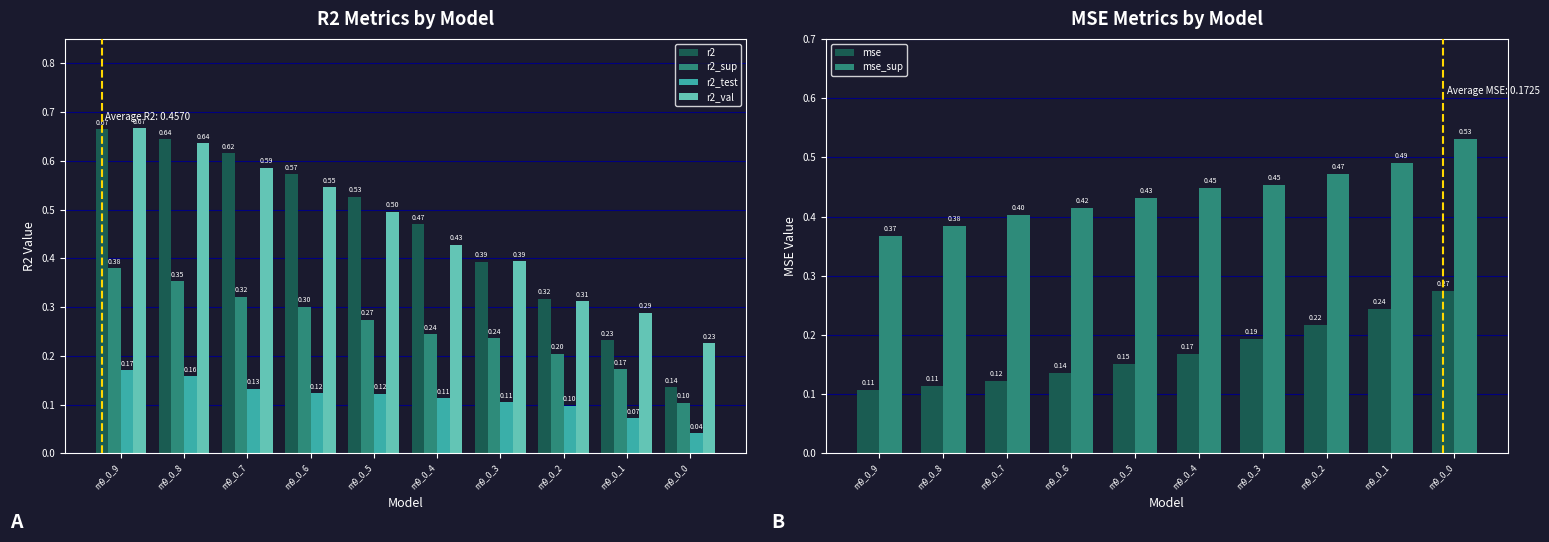

What is the sum of the mse_sup values at m9_0_2 and m9_0_3?

0.9